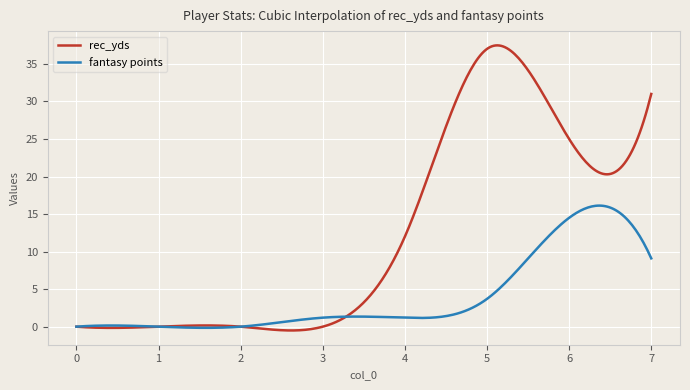

What is the maximum value shown in the chart?

37.5